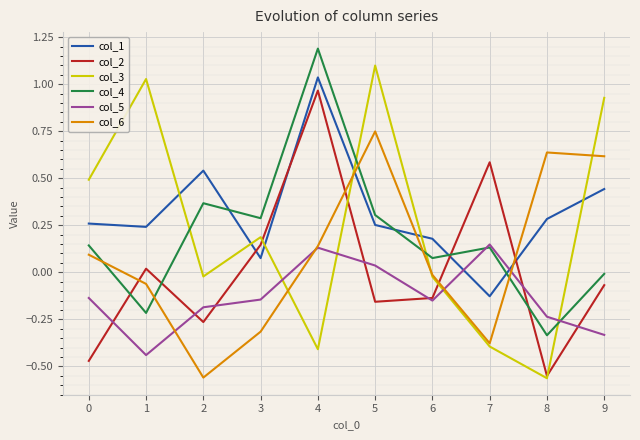

What is the maximum value shown in the chart?

1.2